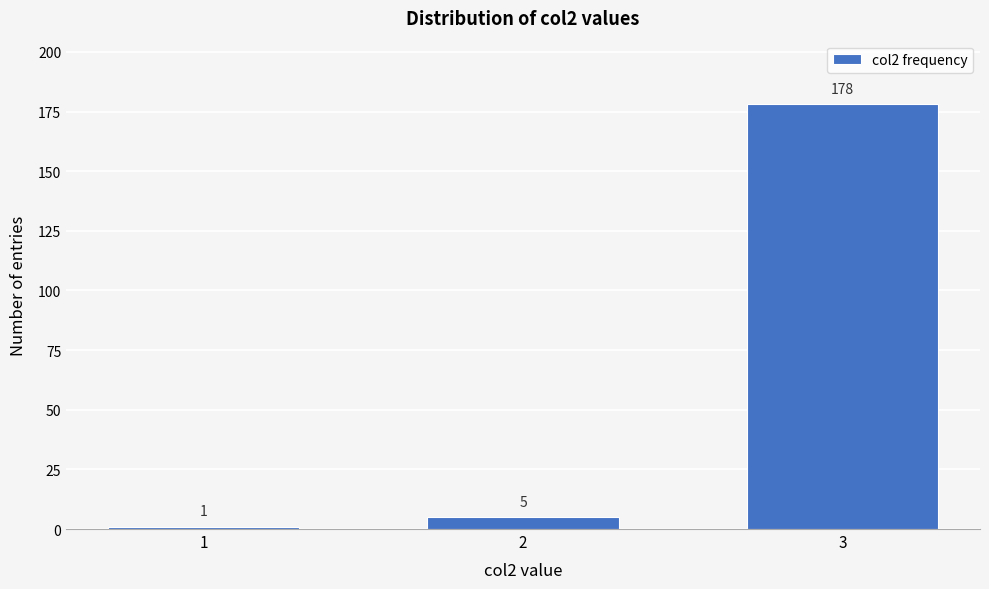

Reading left to right, transcribe all the data shown in this chart.

1	5	178